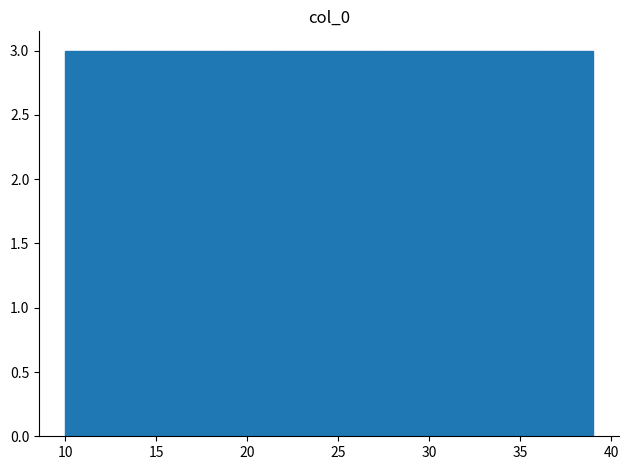

Reading left to right, list every bar in this chart as the range it spans on the x-axis followed by its height. Neither the bar edges nor the heights are printed on the chart, so give them approximately, as read against the axes.

10.0 to 12.9: 3
12.9 to 15.8: 3
15.8 to 18.7: 3
18.7 to 21.6: 3
21.6 to 24.5: 3
24.5 to 27.4: 3
27.4 to 30.3: 3
30.3 to 33.2: 3
33.2 to 36.1: 3
36.1 to 39.0: 3